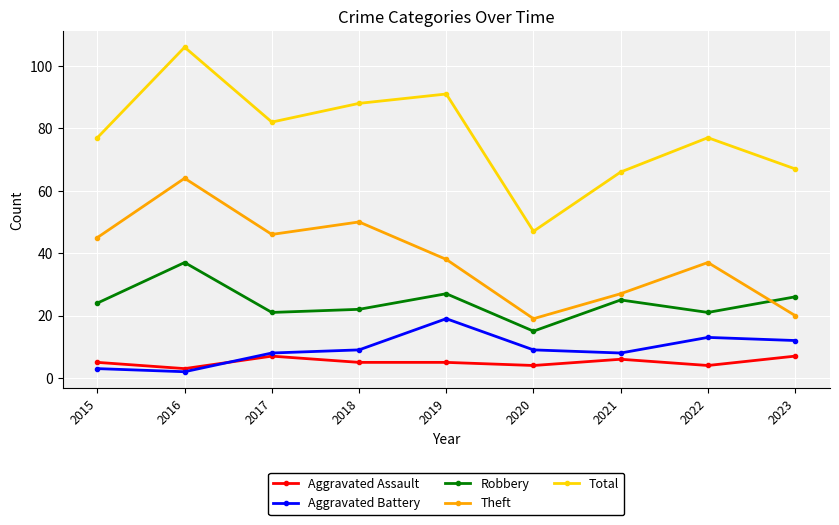

Which series changed the most between 2015 and 2021?

Theft